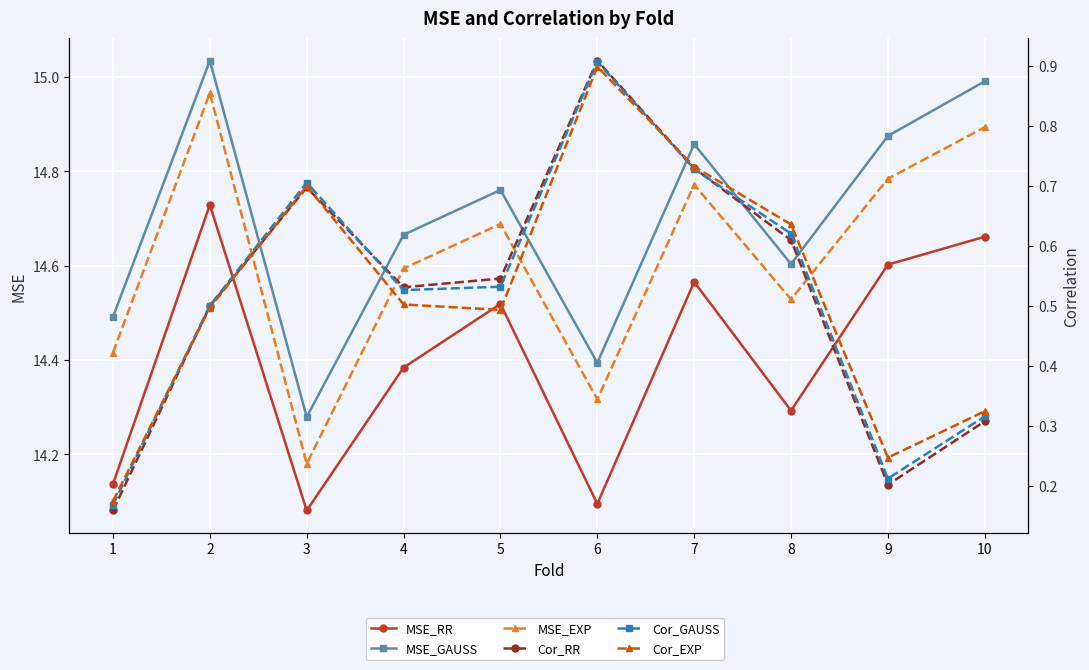

Which series has the widest spread of values?

MSE_EXP